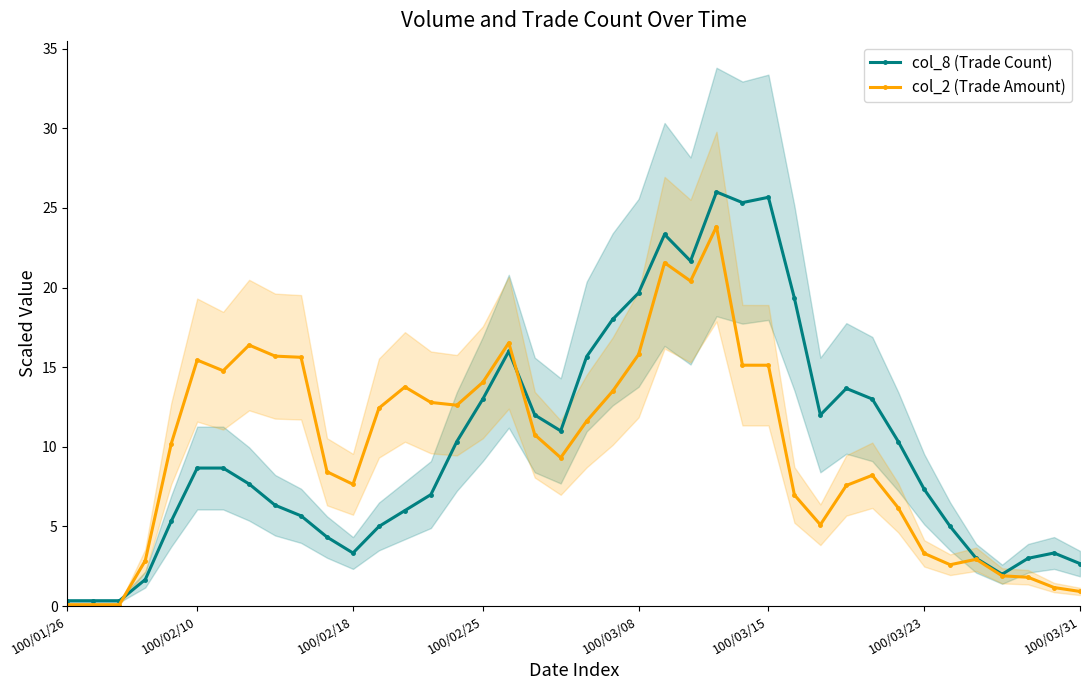

The col_8 (Trade Count) series shows 11.0 at 100/03/08. True or false?

False